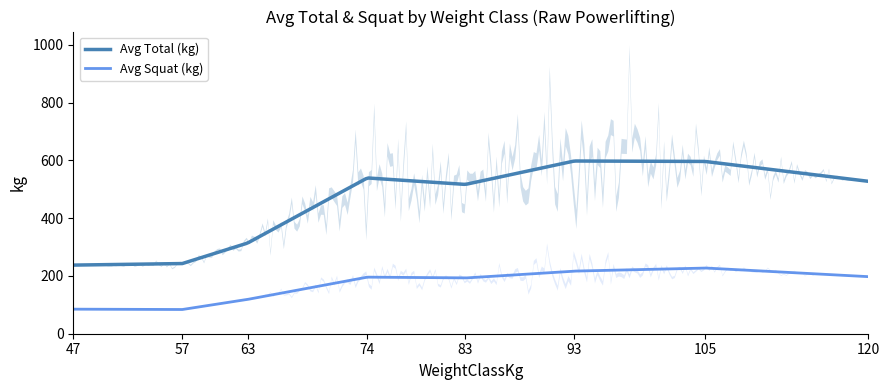

True or false: Avg Total (kg) and Avg Squat (kg) intersect in this chart.

False